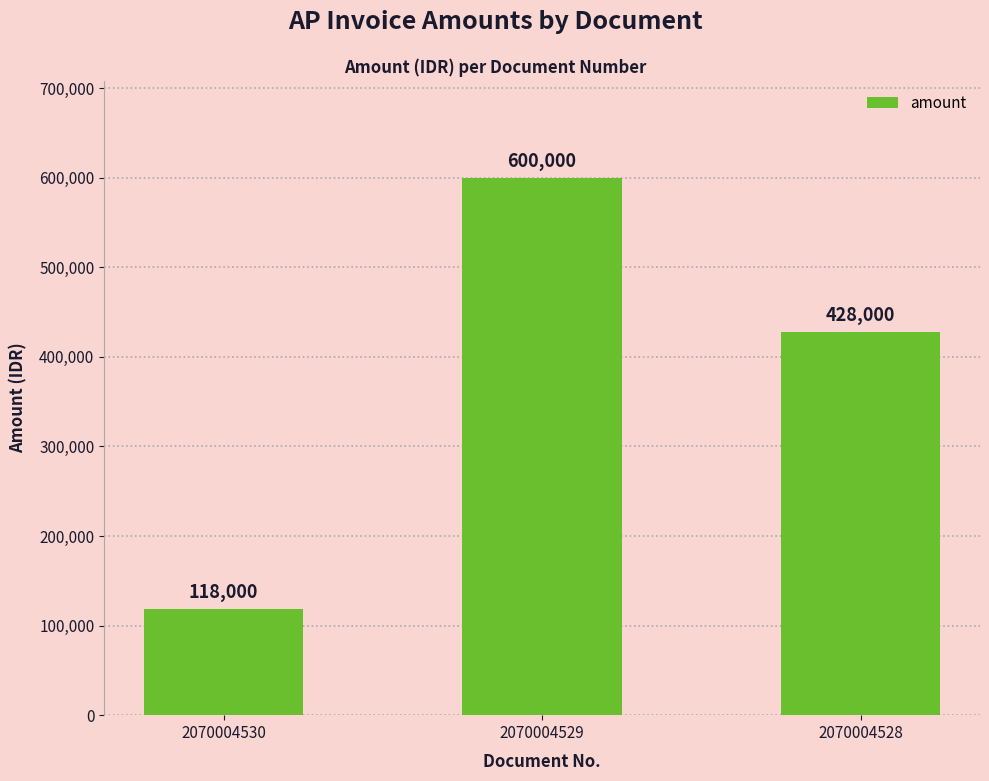

Reading right to left, transcribe all the data shown in this chart.

2070004528=428000	2070004529=600000	2070004530=118000